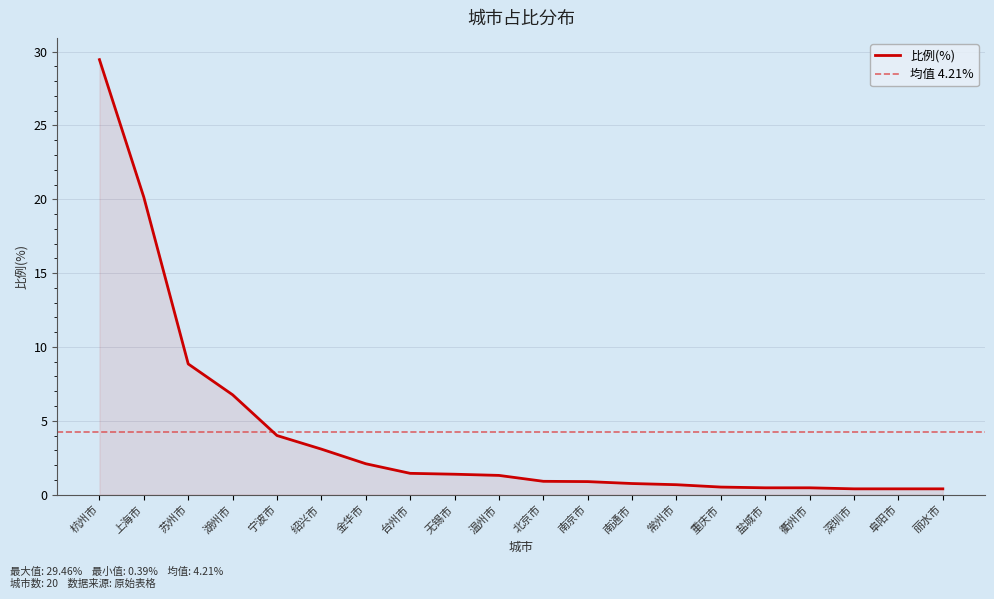

Rank the categories by value from lowest to highest.

深圳市, 阜阳市, 丽水市, 盐城市, 衢州市, 重庆市, 常州市, 南通市, 南京市, 北京市, 温州市, 无锡市, 台州市, 金华市, 绍兴市, 宁波市, 湖州市, 苏州市, 上海市, 杭州市